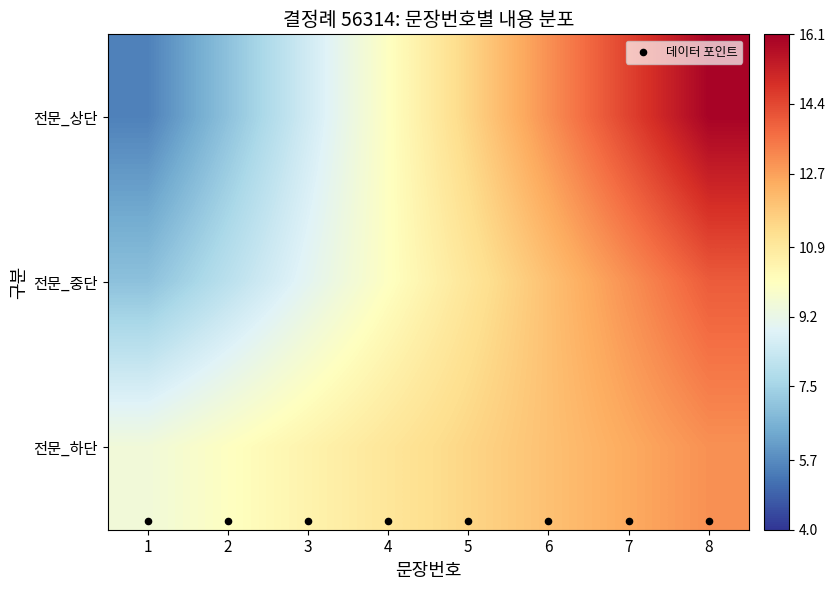

Which series changed the most between 1 and 6?

전문_상단